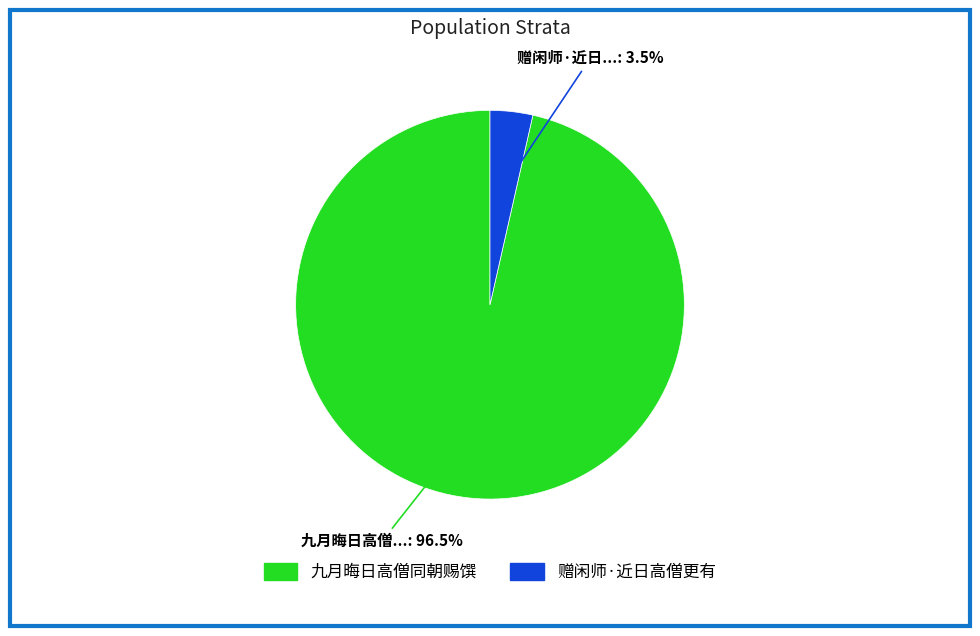

Does any single category account for the majority?

Yes